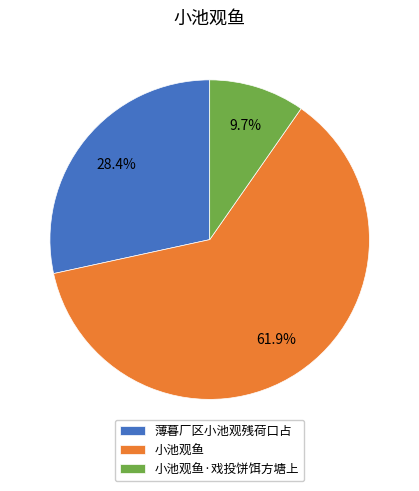

How much of the chart is everything except 薄暮厂区小池观残荷口占?

71.6%